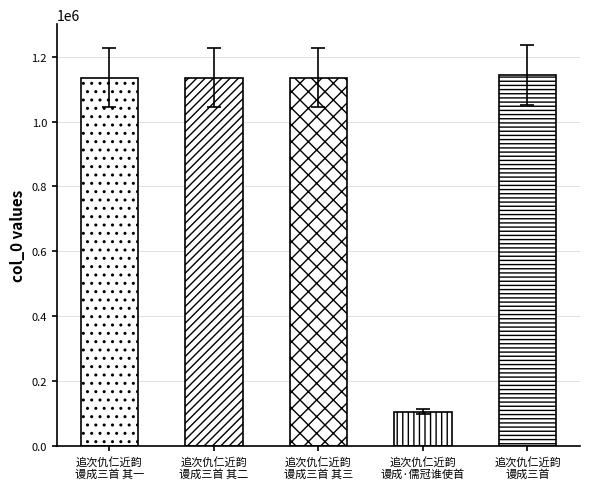

Rank the categories by value from highest to lowest.

追次仇仁近韵 谩成三首, 追次仇仁近韵 谩成三首 其一, 追次仇仁近韵 谩成三首 其二, 追次仇仁近韵 谩成三首 其三, 追次仇仁近韵 谩成·儒冠谁使首